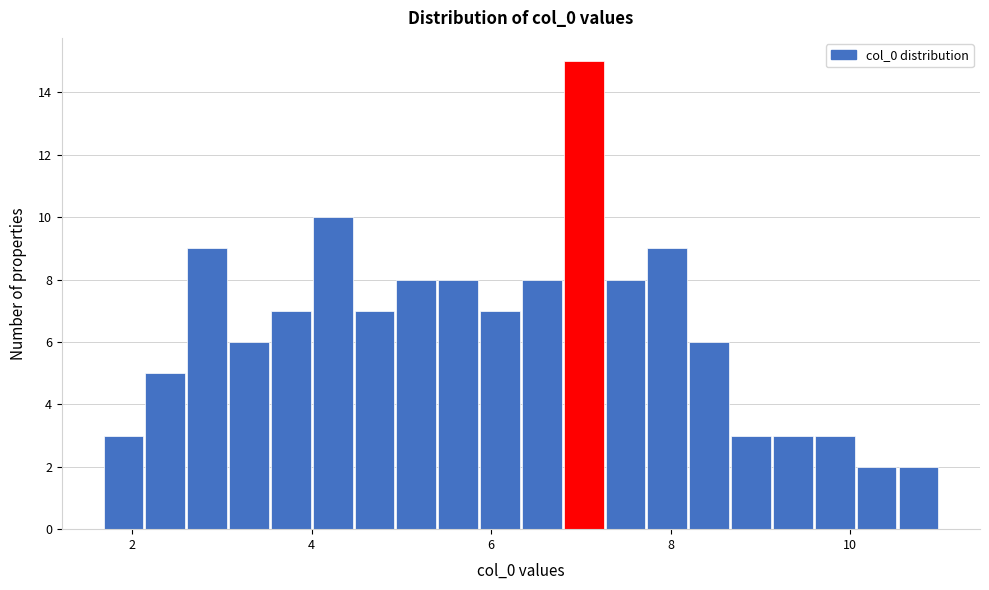

Read against the x-axis, roughly where is the centre of the tallest bar?

7.0